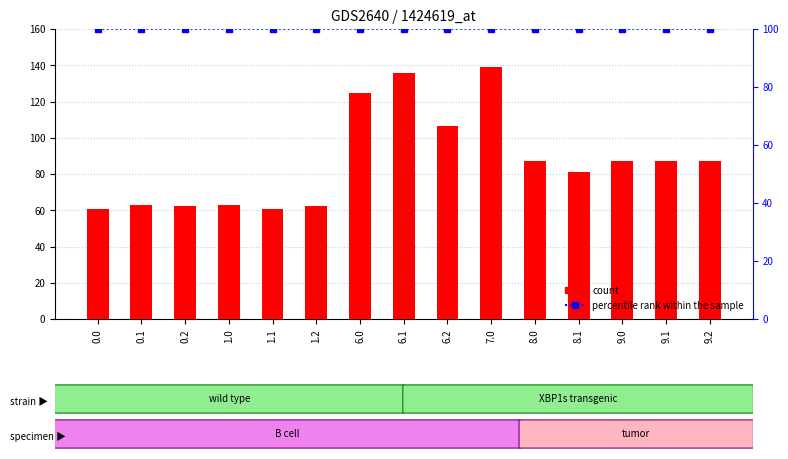

List the series in order of their overall mean, lowest first.

count, percentile rank within the sample